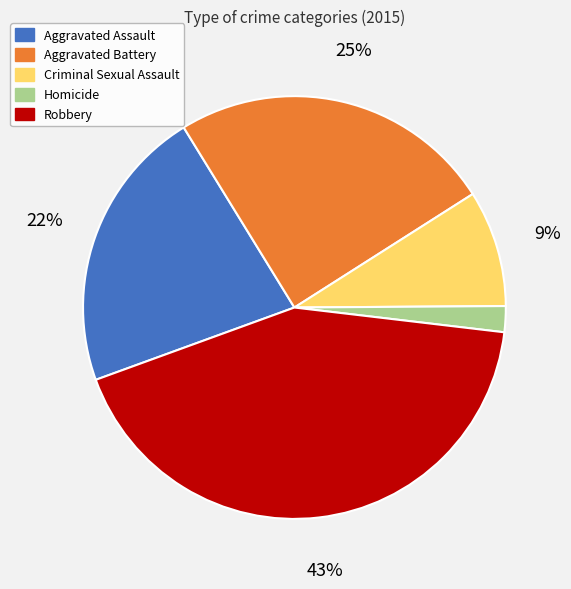

What percentage is the Criminal Sexual Assault slice, to the nearest percent?

9%